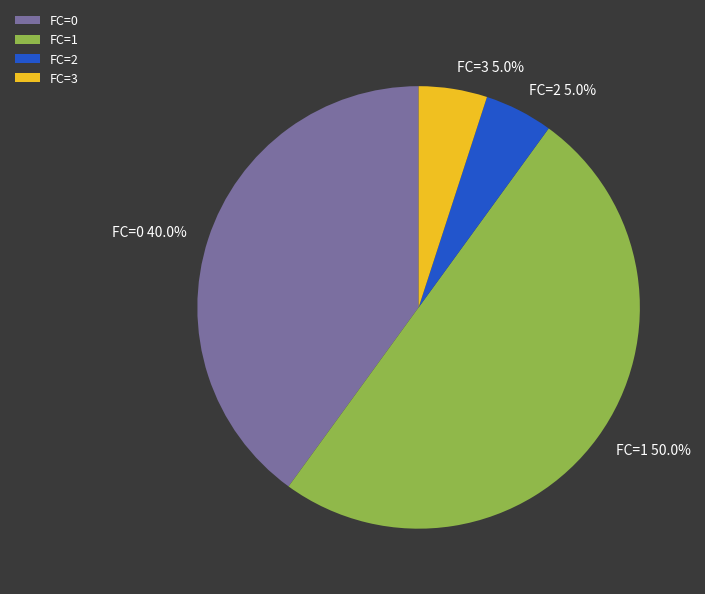

The FC=3 slice represents 5% of the pie. True or false?

True